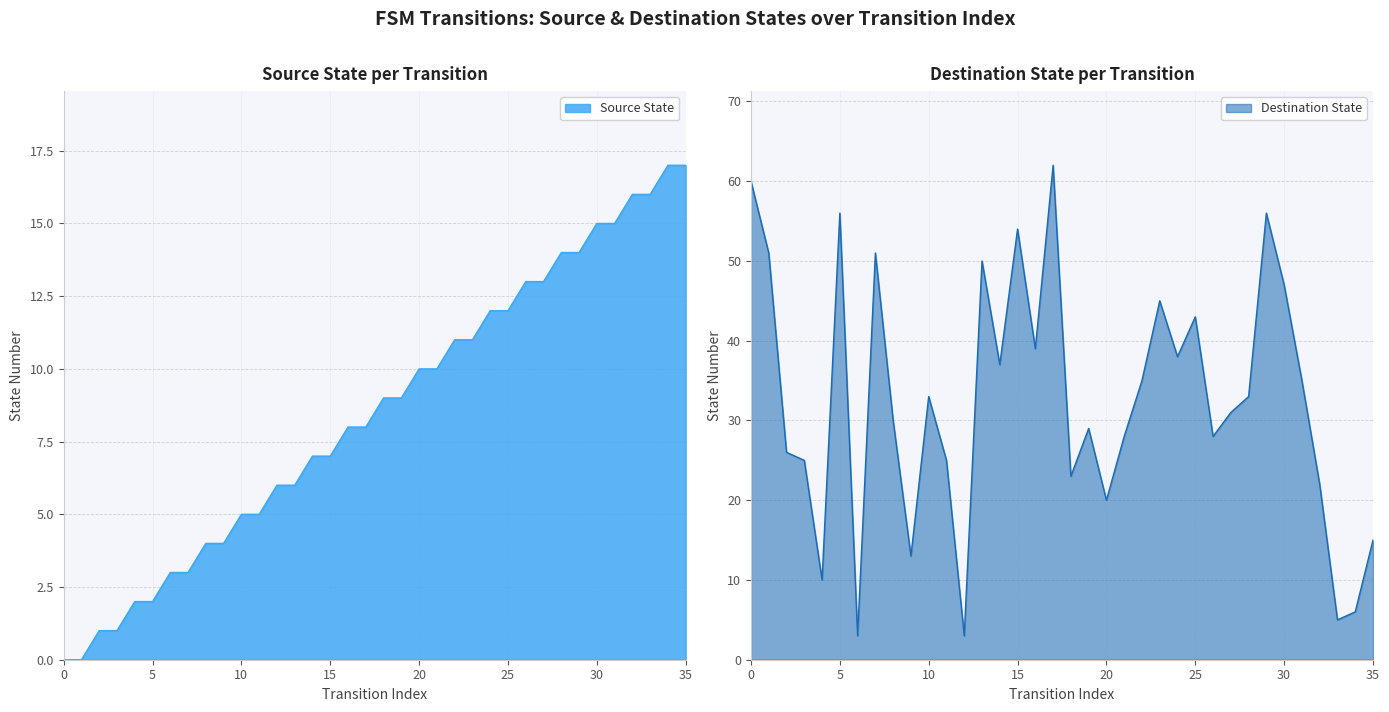

At 23, list the series in order from largest to smallest.

destination_state, source_state